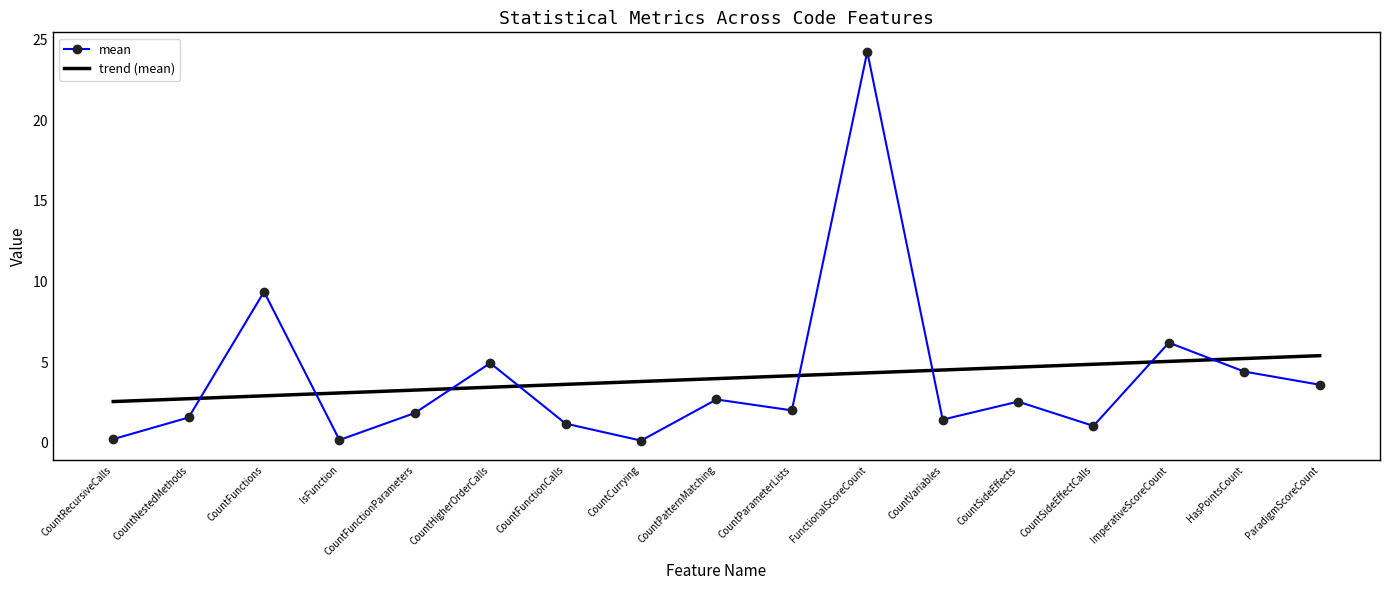

The value of mean at CountSideEffectCalls is 1.1. True or false?

True